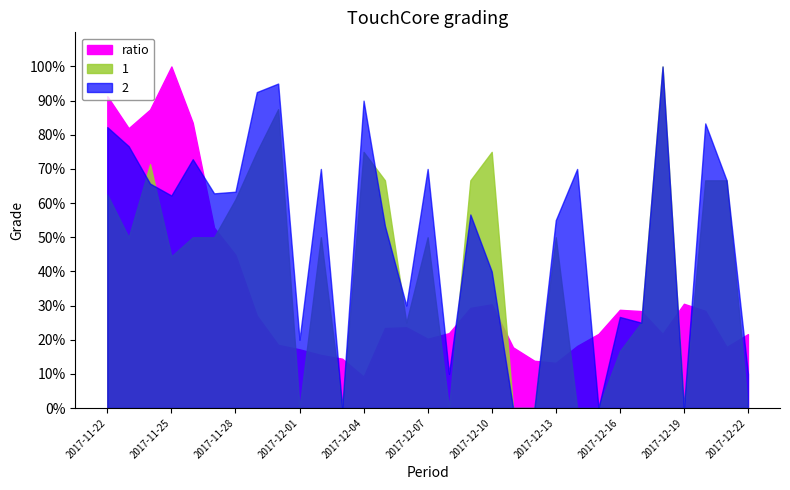

Reading left to right, what are all the values shown in this chart?

ratio: 2017-11-22=91.3	2017-11-23=81.9	2017-11-24=87.4	2017-11-25=100.0	2017-11-26=83.5	2017-11-27=52.8	2017-11-28=44.8	2017-11-29=27.1	2017-11-30=18.5	2017-12-01=17.2	2017-12-02=15.6	2017-12-03=14.4	2017-12-04=9.2	2017-12-05=23.4	2017-12-06=23.7	2017-12-07=20.3	2017-12-08=21.9	2017-12-09=29.3	2017-12-10=30.4	2017-12-11=17.8	2017-12-12=13.8	2017-12-13=13.2	2017-12-14=18.2	2017-12-15=21.7	2017-12-16=28.8	2017-12-17=28.4	2017-12-18=21.7	2017-12-19=30.5	2017-12-20=28.5	2017-12-21=17.9	2017-12-22=21.6
1: 2017-11-22=62.5	2017-11-23=50.0	2017-11-24=71.4	2017-11-25=44.4	2017-11-26=50.0	2017-11-27=50.0	2017-11-28=61.1	2017-11-29=75.0	2017-11-30=87.5	2017-12-01=0.0	2017-12-02=50.0	2017-12-03=0.0	2017-12-04=75.0	2017-12-05=66.7	2017-12-06=25.0	2017-12-07=50.0	2017-12-08=0.0	2017-12-09=66.7	2017-12-10=75.0	2017-12-11=0.0	2017-12-12=0.0	2017-12-13=50.0	2017-12-14=0.0	2017-12-15=0.0	2017-12-16=16.7	2017-12-17=25.0	2017-12-18=100.0	2017-12-19=0.0	2017-12-20=66.7	2017-12-21=66.7	2017-12-22=0.0
2: 2017-11-22=82.2	2017-11-23=76.7	2017-11-24=65.7	2017-11-25=62.2	2017-11-26=72.9	2017-11-27=62.9	2017-11-28=63.3	2017-11-29=92.5	2017-11-30=95.0	2017-12-01=20.0	2017-12-02=70.0	2017-12-03=0.0	2017-12-04=90.0	2017-12-05=53.3	2017-12-06=30.0	2017-12-07=70.0	2017-12-08=10.0	2017-12-09=56.7	2017-12-10=40.0	2017-12-11=0.0	2017-12-12=0.0	2017-12-13=55.0	2017-12-14=70.0	2017-12-15=0.0	2017-12-16=26.7	2017-12-17=25.0	2017-12-18=100.0	2017-12-19=0.0	2017-12-20=83.3	2017-12-21=66.7	2017-12-22=10.0